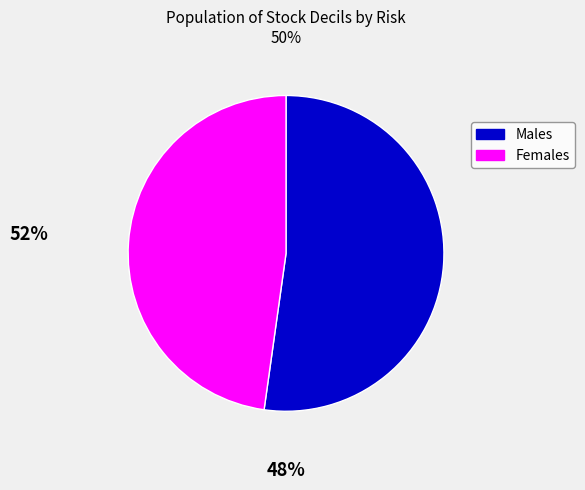

Is the sum of Males and Females greater than half?

Yes